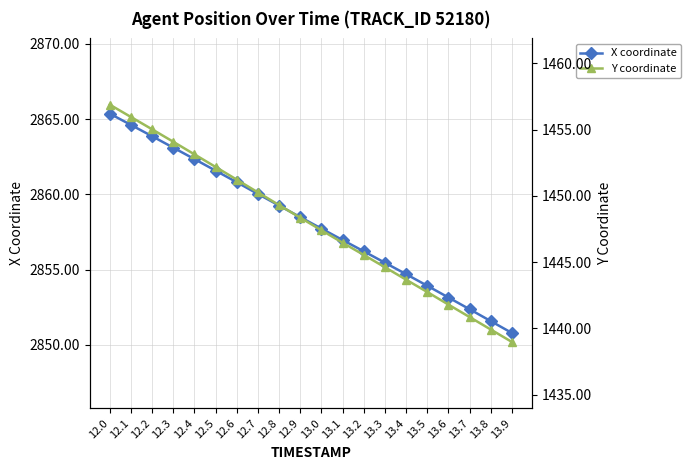

True or false: Y coordinate and X coordinate intersect in this chart.

False